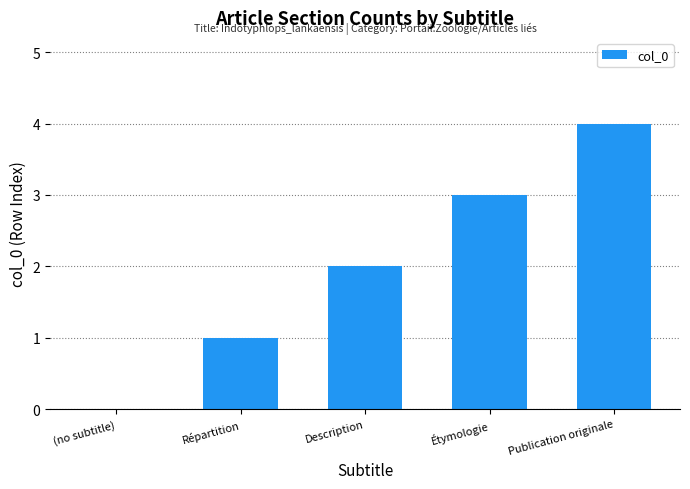

What is the greatest value displayed?

4